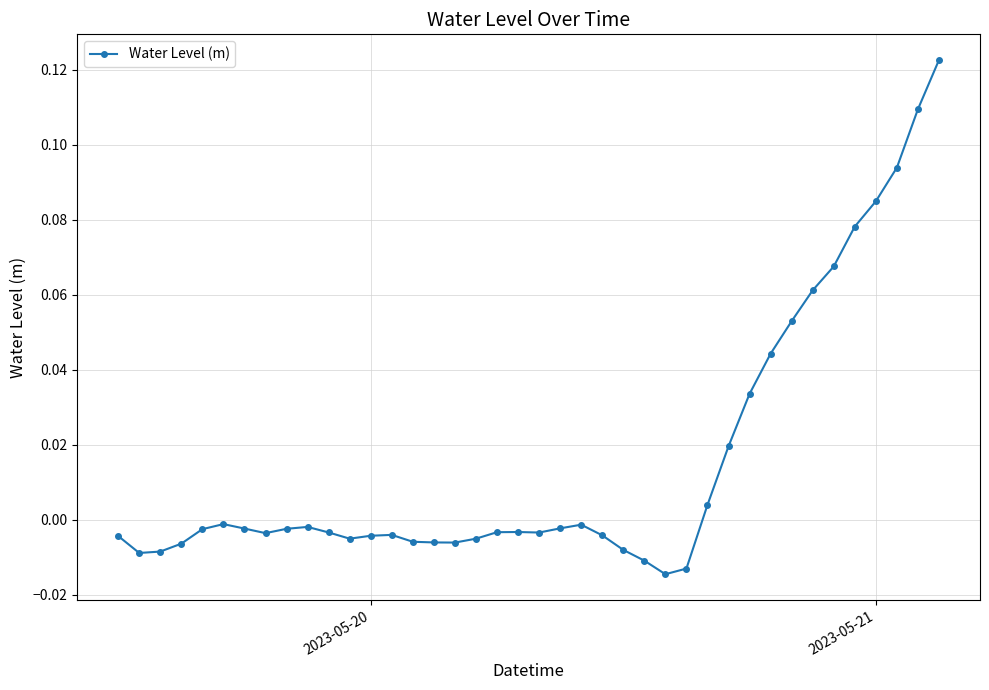

True or false: there are more than 2 points higher than both neighbors.

True